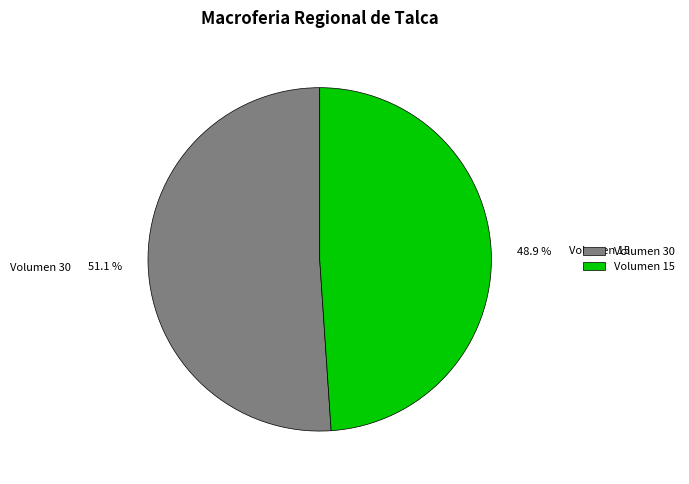

How many segments does this pie chart have?

2